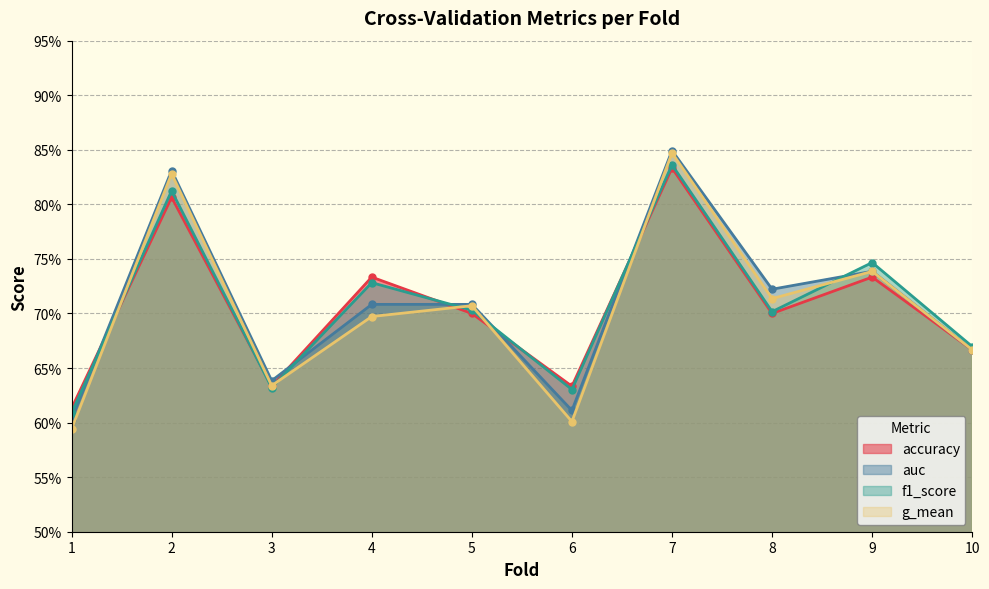

Where is the first local maximum for accuracy?

2